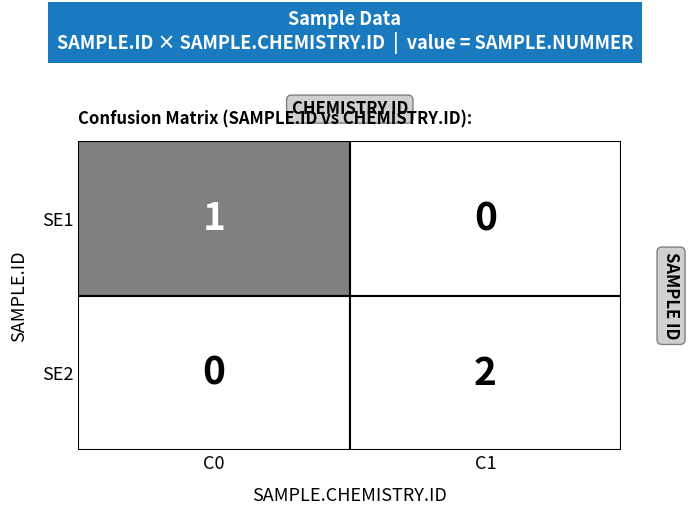

What is the difference between the maximum and minimum values in the SE1 series?

1